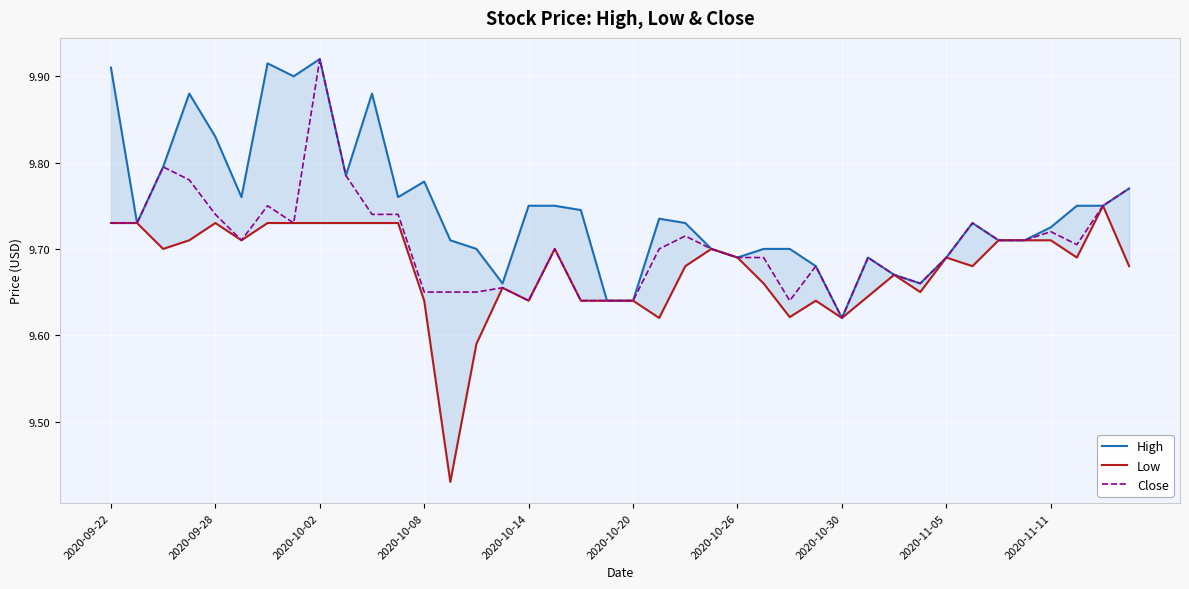

What are all the series names shown in the legend?

High, Low, Close